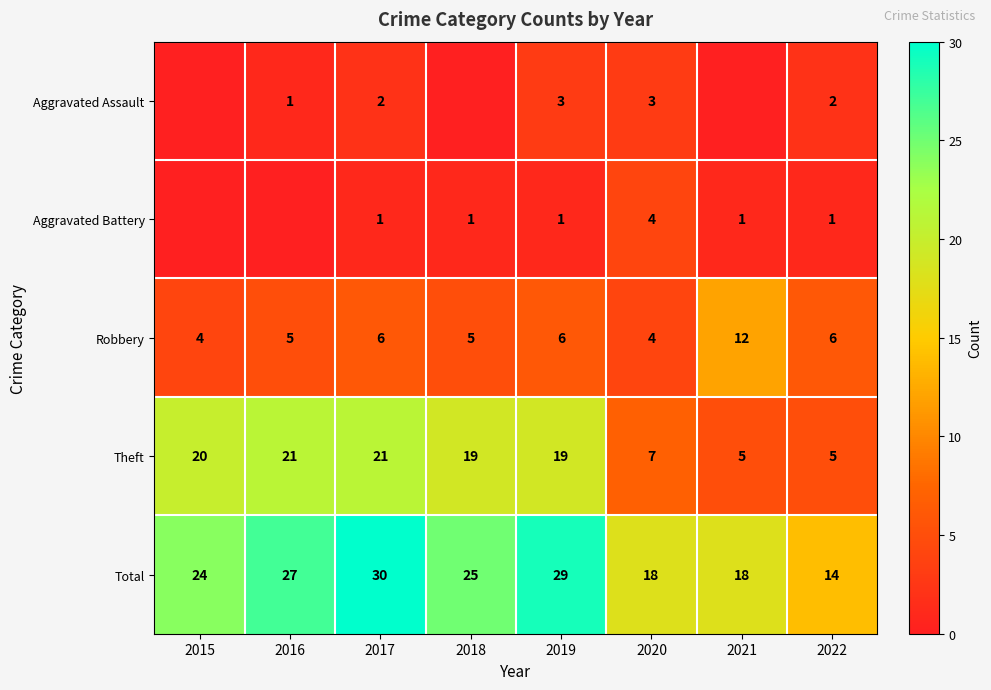

What is the sum of all Theft values?

117